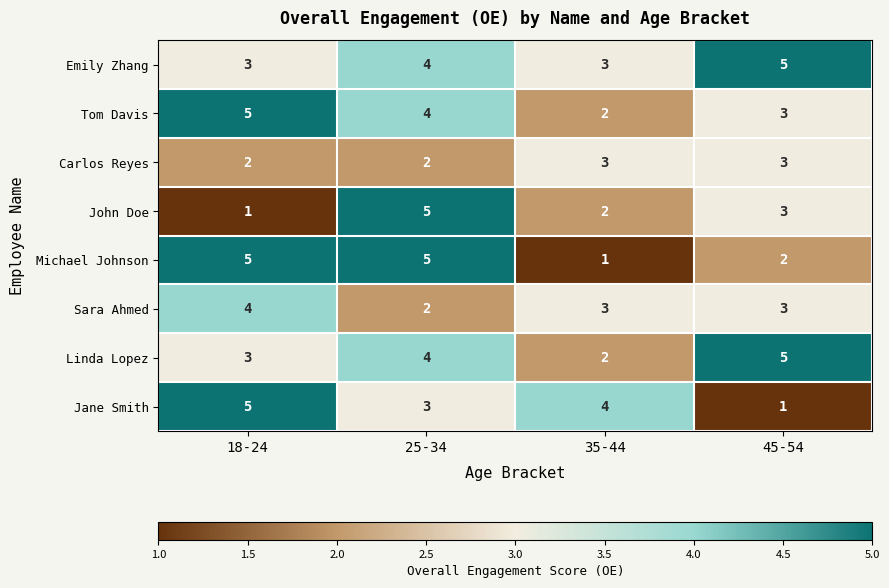

List the labels in order of Jane Smith value, smallest first.

45-54, 25-34, 35-44, 18-24